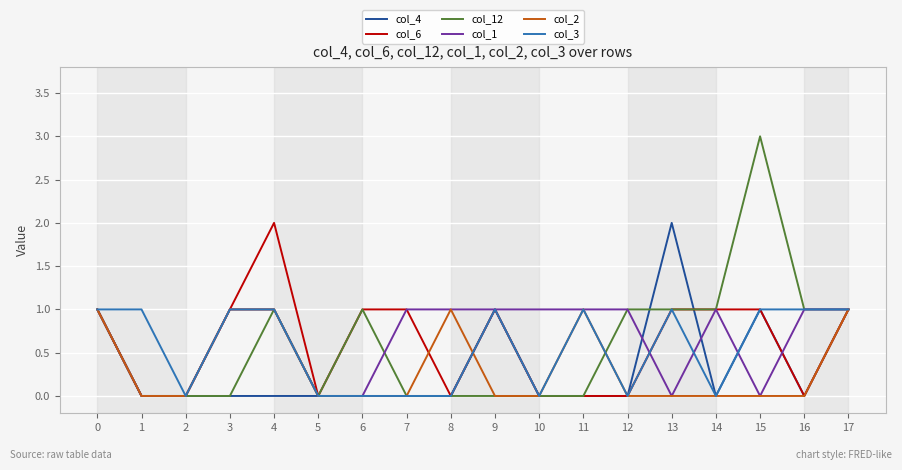

Is this an area chart (filled region under the line)?

No